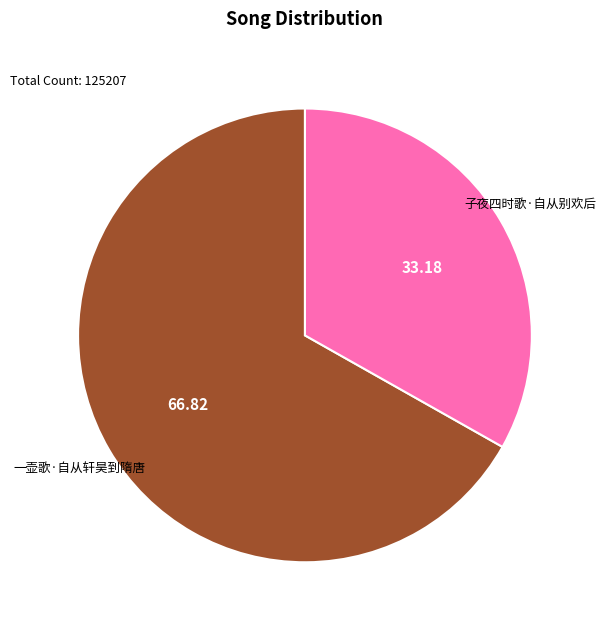

Is there any slice that represents more than half of the pie?

Yes